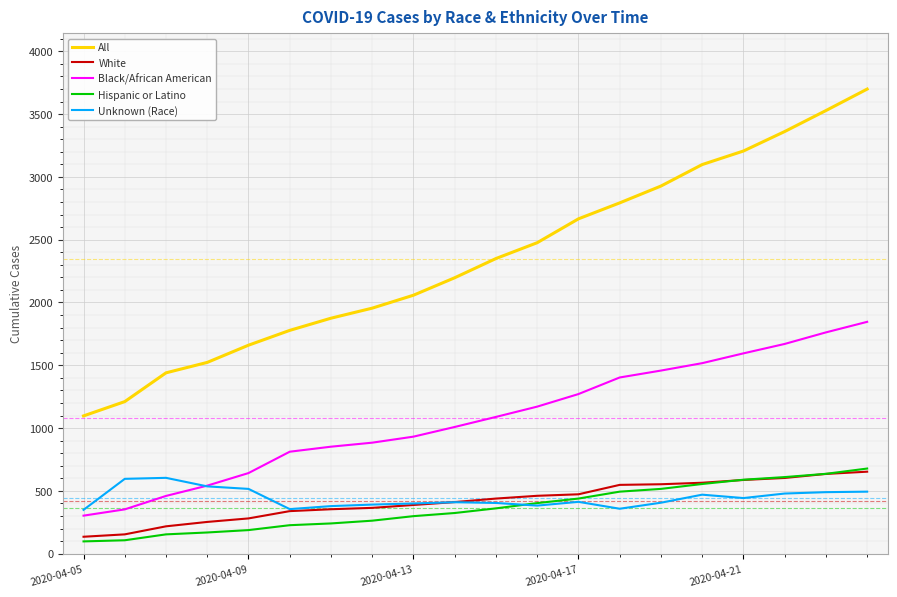

What are all the series names shown in the legend?

All, White, Black/African American, Hispanic or Latino, Unknown (Race)